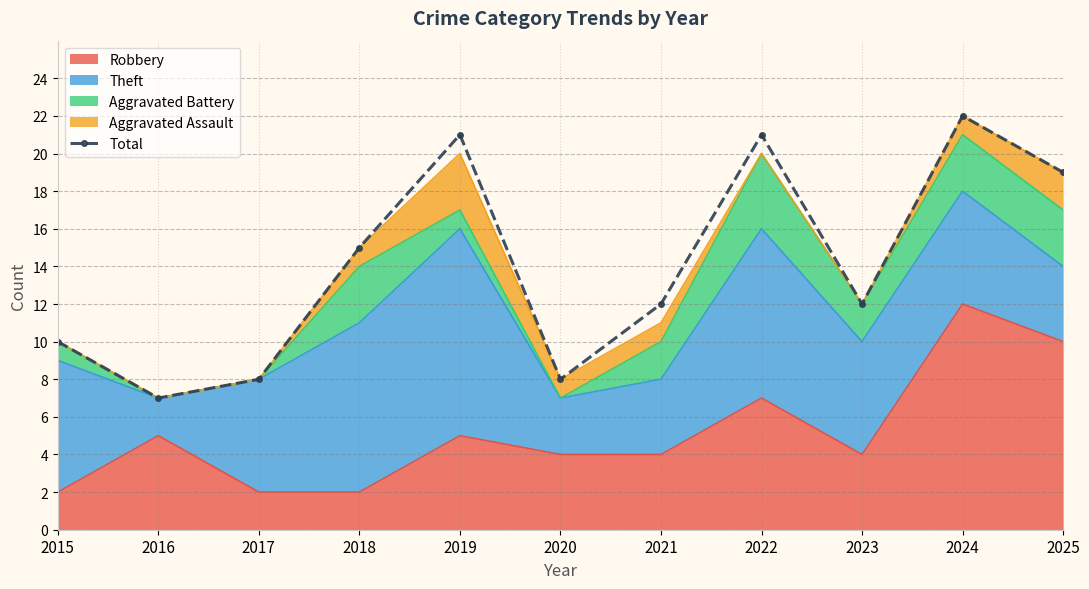

Reading right to left, extract all data points from this chart.

19	22	12	21	12	8	21	15	8	7	10